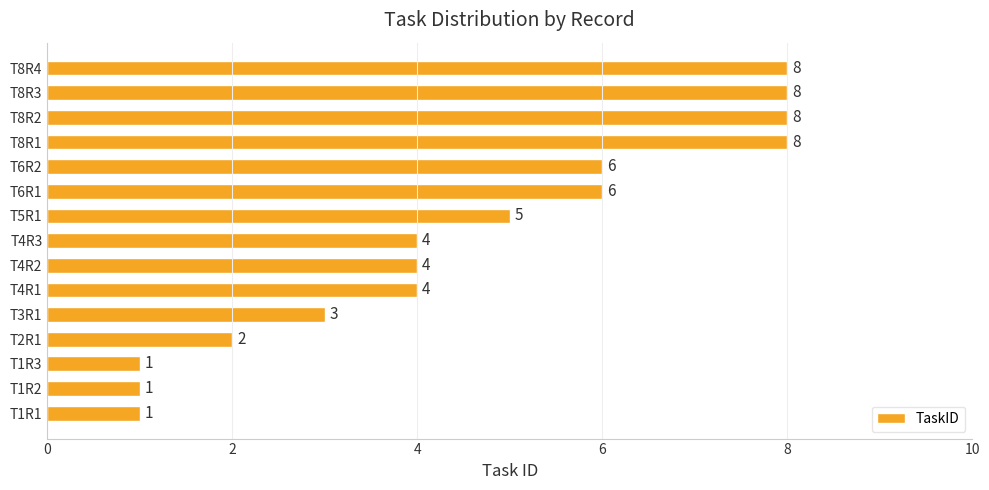

How many bars are there in total?

15